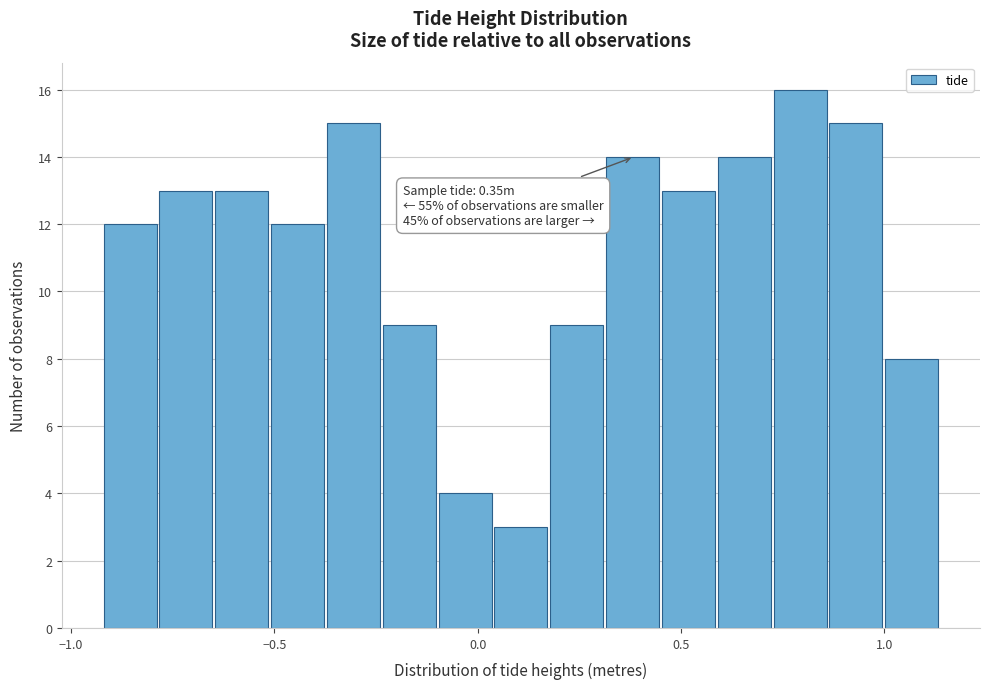

Around what value on the x-axis is the tallest bar? Give the approximate position of its centre, as read against the axis.

0.80